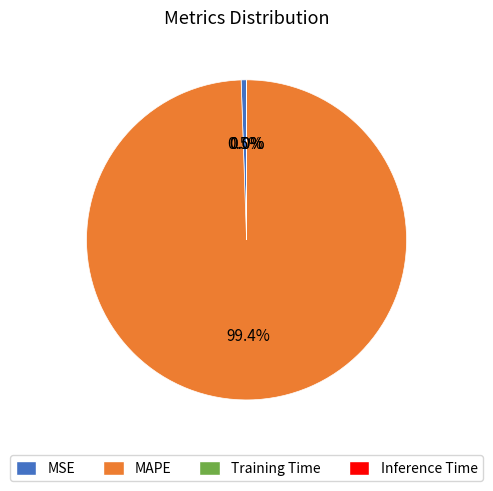

Between MSE and MAPE, which is larger?

MAPE